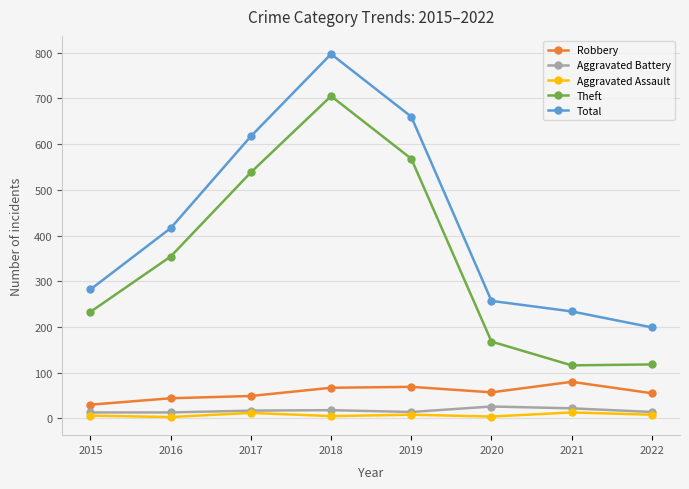

What is the value of the Total point at the 3rd from the left?

617